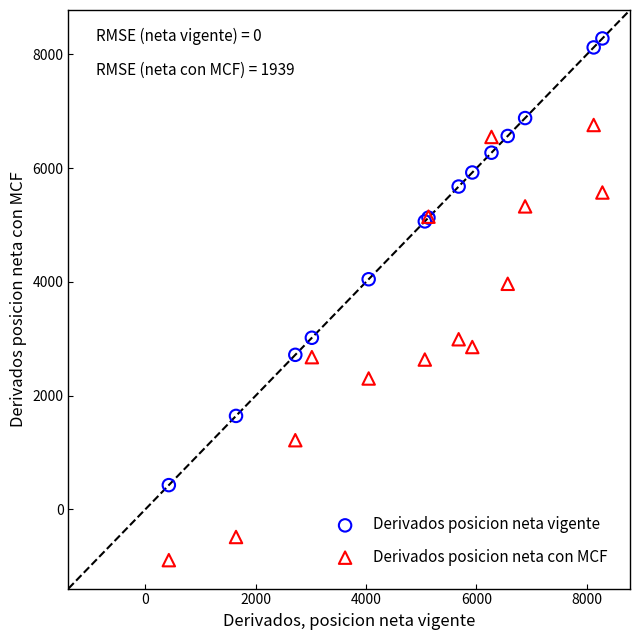

What are all the series names shown in the legend?

Derivados posicion neta vigente, Derivados posicion neta con MCF